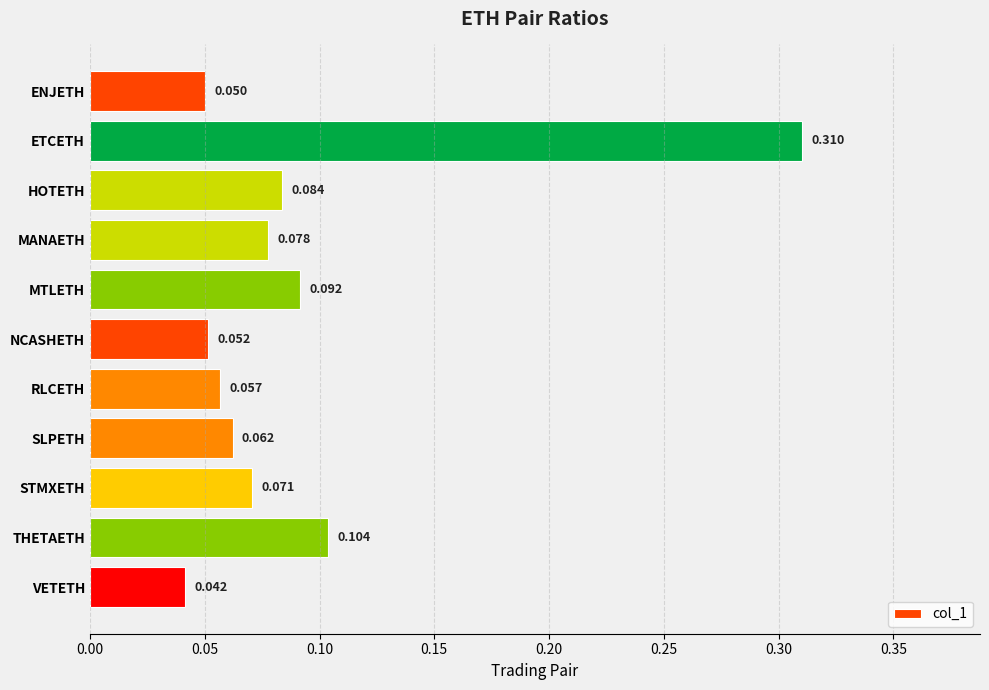

How many series are shown in this chart?

1